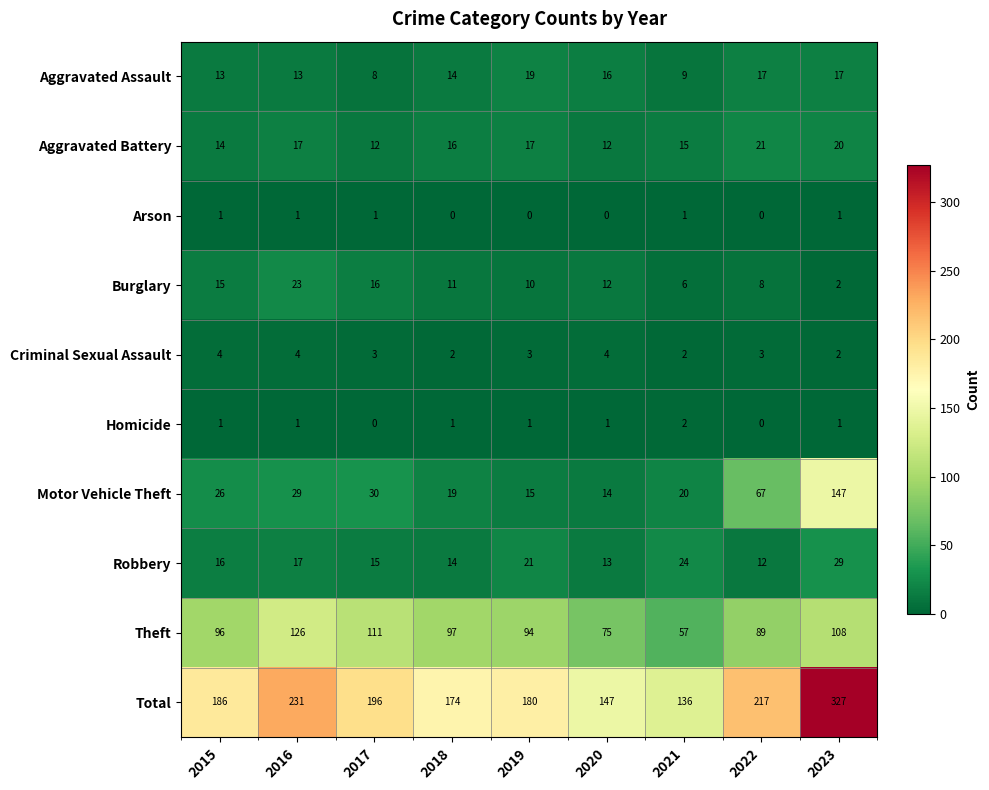

Read the Criminal Sexual Assault value at 2016.

4